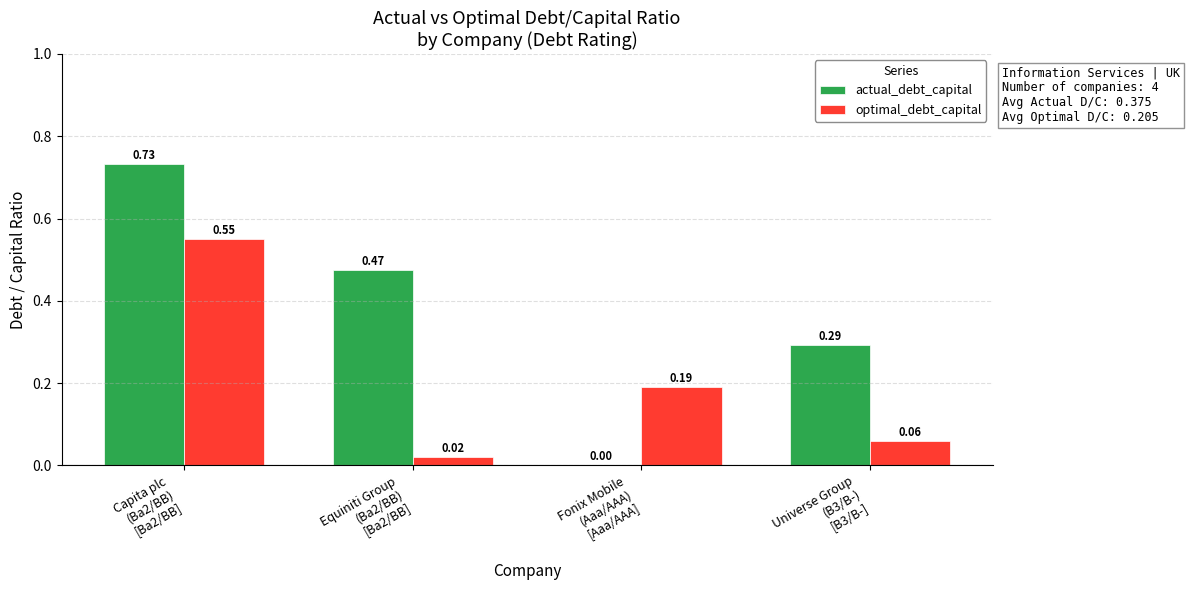

Which series has the largest total across all categories?

actual_debt_capital